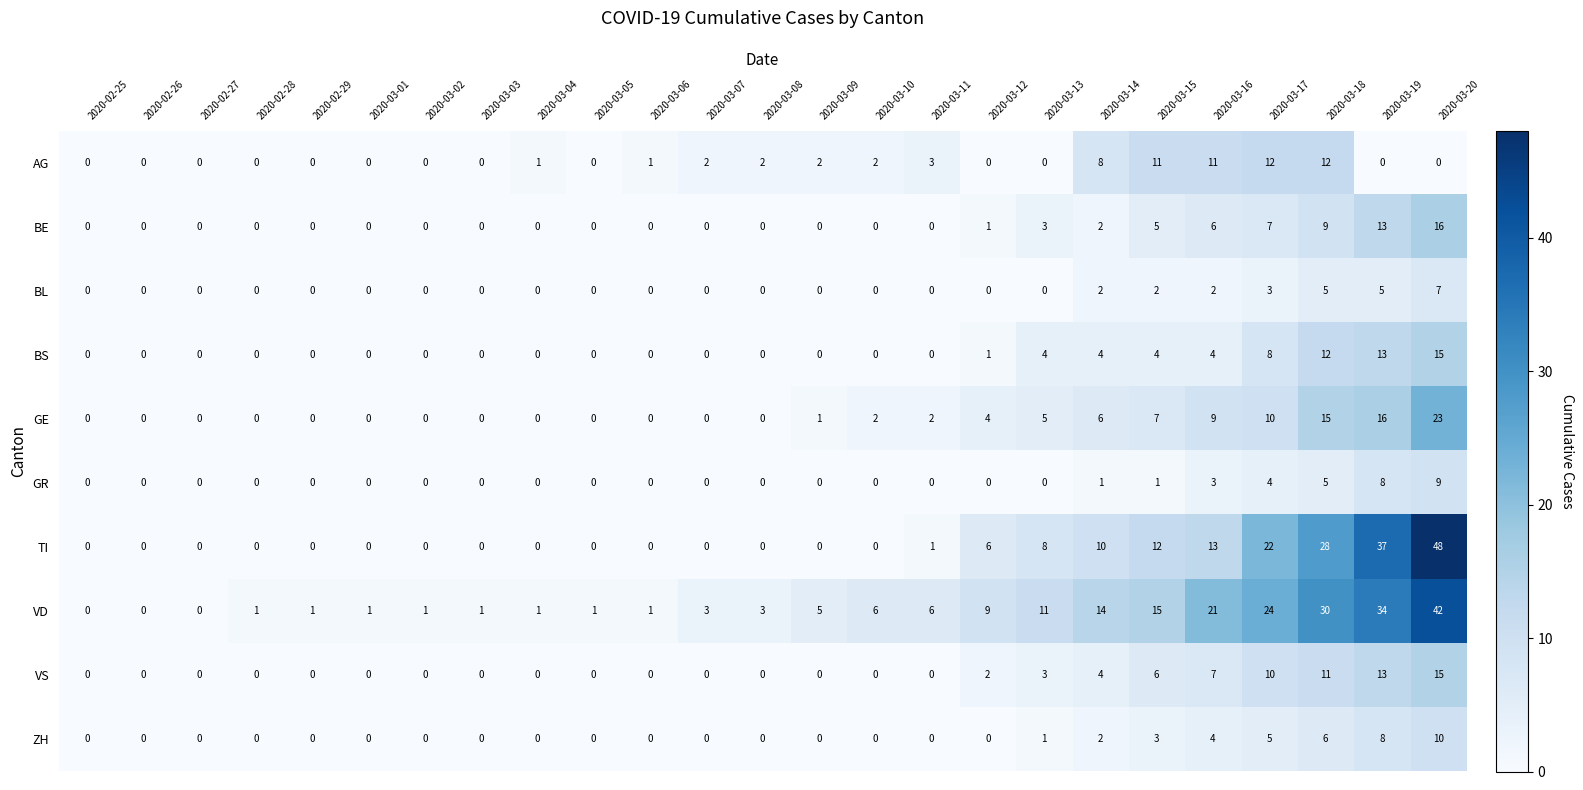

What is the sum of the AG values at 2020-03-20 and 2020-03-11?

3